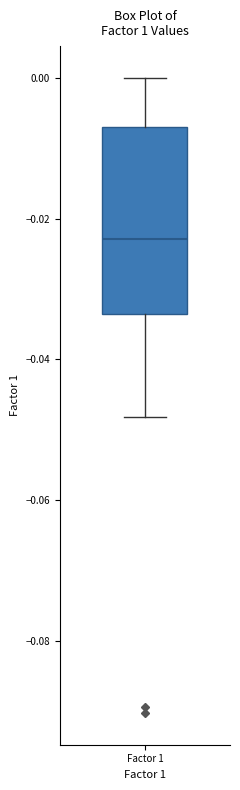

Read this box plot against the y-axis: the position of the median line, the range covered by the box, and the ends of both whiskers. The values are not printed on the chart, so give them approximately, as read against the axis.

median -0.022, box -0.034 to -0.008, whiskers -0.048 to 0.000